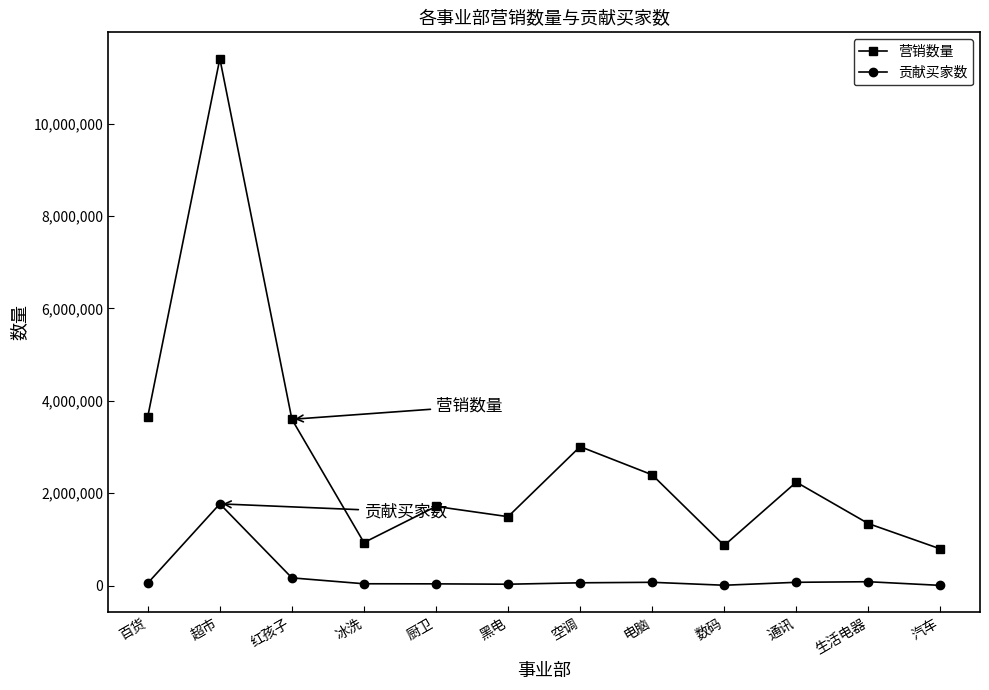

List the series in order of their overall mean, highest first.

营销数量, 贡献买家数